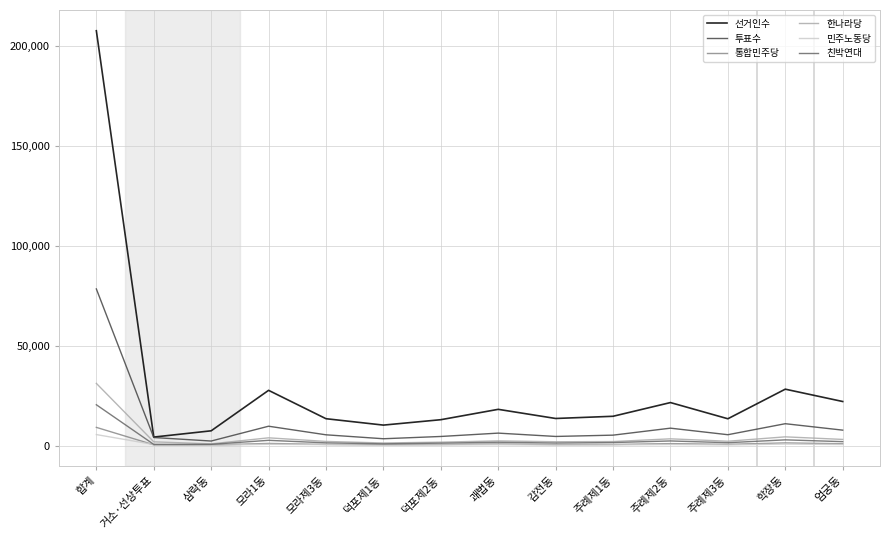

Which series has the widest spread of values?

선거인수